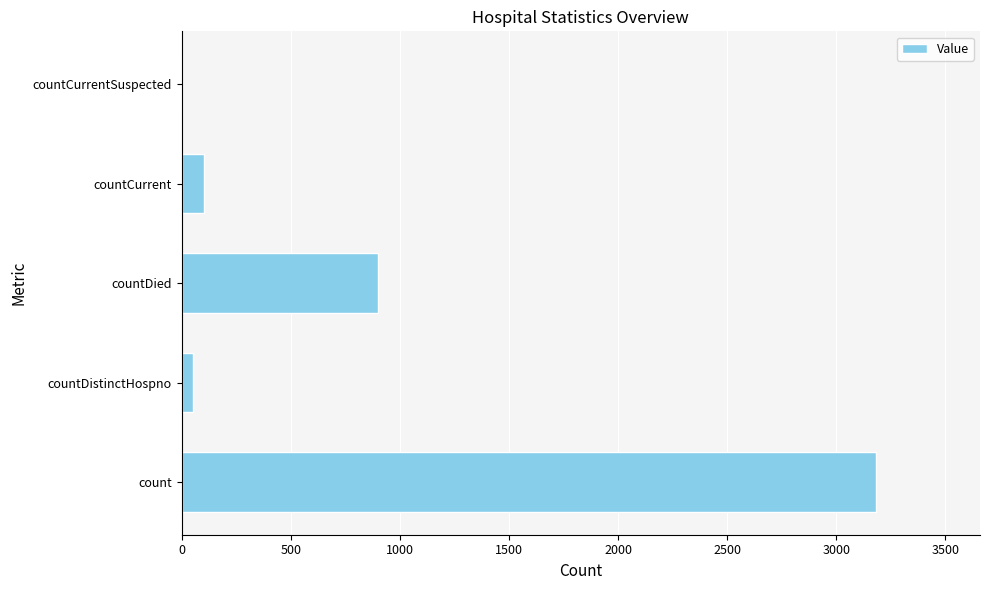

The value at countCurrent is 102. True or false?

True